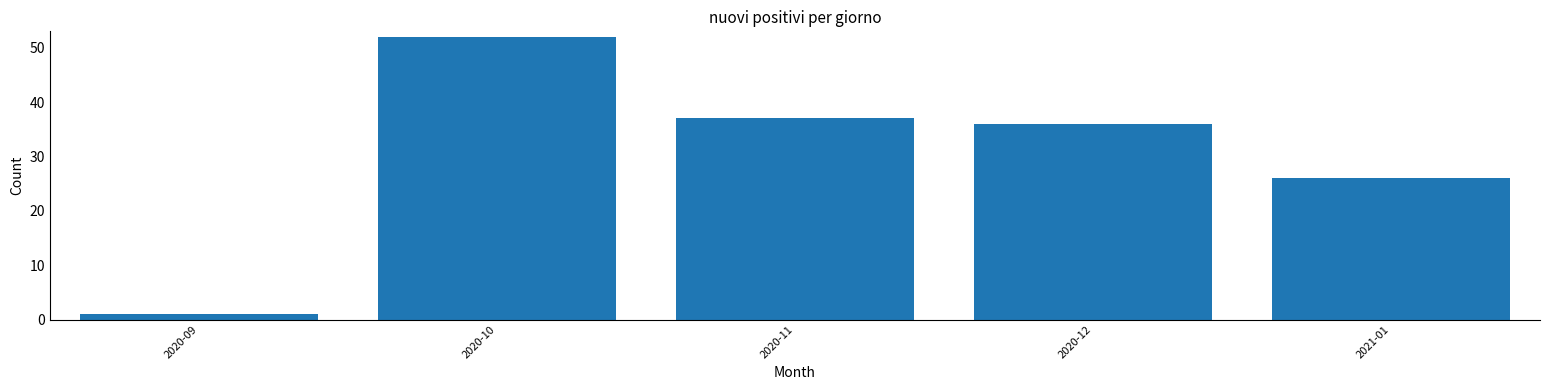

Reading left to right, list all the values displayed in this chart.

2020-09=1	2020-10=52	2020-11=37	2020-12=36	2021-01=26